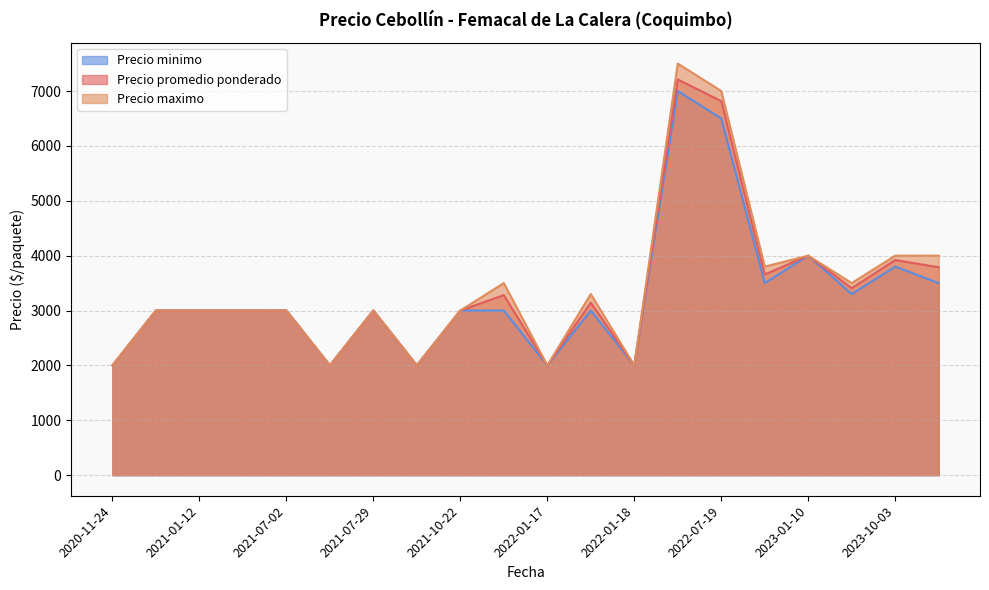

What is the difference between the maximum and minimum values in the Precio maximo series?

5500